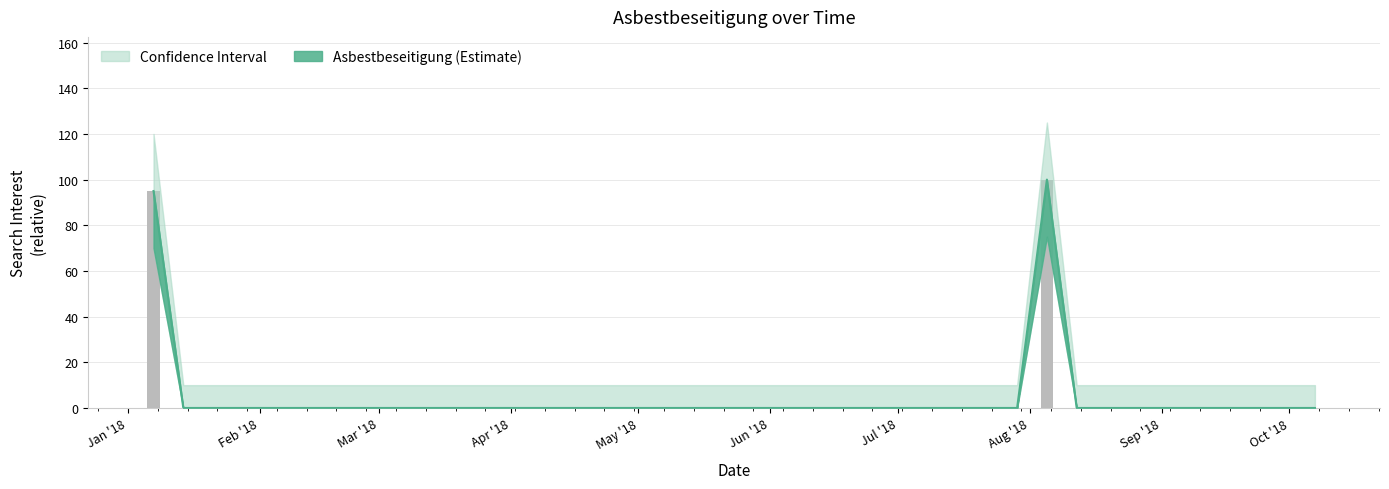

How many data points are above 0?

2